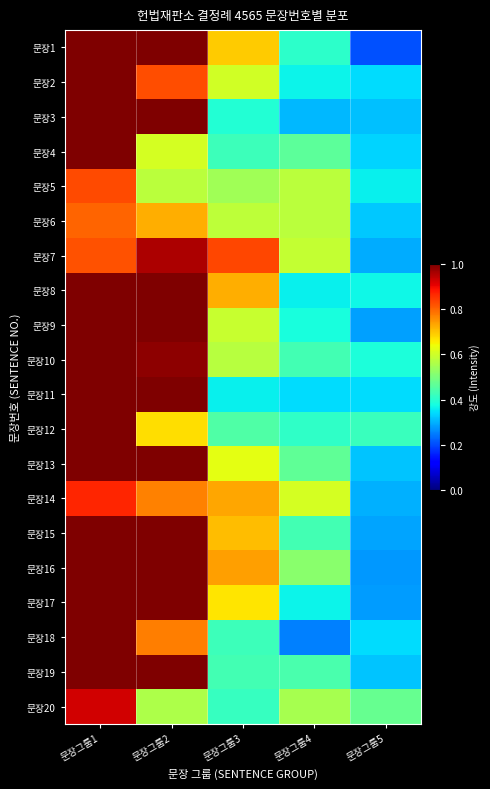

Reading left to right, transcribe all the data shown in this chart.

문장1: 문장그룹1=1.0	문장그룹2=1.0	문장그룹3=0.7	문장그룹4=0.4	문장그룹5=0.2
문장2: 문장그룹1=1.0	문장그룹2=0.8	문장그룹3=0.6	문장그룹4=0.4	문장그룹5=0.3
문장3: 문장그룹1=1.0	문장그룹2=1.0	문장그룹3=0.4	문장그룹4=0.3	문장그룹5=0.3
문장4: 문장그룹1=1.0	문장그룹2=0.6	문장그룹3=0.4	문장그룹4=0.5	문장그룹5=0.3
문장5: 문장그룹1=0.8	문장그룹2=0.6	문장그룹3=0.5	문장그룹4=0.6	문장그룹5=0.4
문장6: 문장그룹1=0.8	문장그룹2=0.7	문장그룹3=0.6	문장그룹4=0.6	문장그룹5=0.3
문장7: 문장그룹1=0.8	문장그룹2=1.0	문장그룹3=0.8	문장그룹4=0.6	문장그룹5=0.3
문장8: 문장그룹1=1.0	문장그룹2=1.0	문장그룹3=0.7	문장그룹4=0.4	문장그룹5=0.4
문장9: 문장그룹1=1.0	문장그룹2=1.0	문장그룹3=0.6	문장그룹4=0.4	문장그룹5=0.3
문장10: 문장그룹1=1.0	문장그룹2=1.0	문장그룹3=0.6	문장그룹4=0.4	문장그룹5=0.4
문장11: 문장그룹1=1.0	문장그룹2=1.0	문장그룹3=0.4	문장그룹4=0.3	문장그룹5=0.3
문장12: 문장그룹1=1.0	문장그룹2=0.7	문장그룹3=0.4	문장그룹4=0.4	문장그룹5=0.4
문장13: 문장그룹1=1.0	문장그룹2=1.0	문장그룹3=0.6	문장그룹4=0.5	문장그룹5=0.3
문장14: 문장그룹1=0.9	문장그룹2=0.8	문장그룹3=0.7	문장그룹4=0.6	문장그룹5=0.3
문장15: 문장그룹1=1.0	문장그룹2=1.0	문장그룹3=0.7	문장그룹4=0.4	문장그룹5=0.3
문장16: 문장그룹1=1.0	문장그룹2=1.0	문장그룹3=0.7	문장그룹4=0.5	문장그룹5=0.3
문장17: 문장그룹1=1.0	문장그룹2=1.0	문장그룹3=0.7	문장그룹4=0.4	문장그룹5=0.3
문장18: 문장그룹1=1.0	문장그룹2=0.8	문장그룹3=0.4	문장그룹4=0.3	문장그룹5=0.3
문장19: 문장그룹1=1.0	문장그룹2=1.0	문장그룹3=0.4	문장그룹4=0.4	문장그룹5=0.3
문장20: 문장그룹1=0.9	문장그룹2=0.6	문장그룹3=0.4	문장그룹4=0.6	문장그룹5=0.5